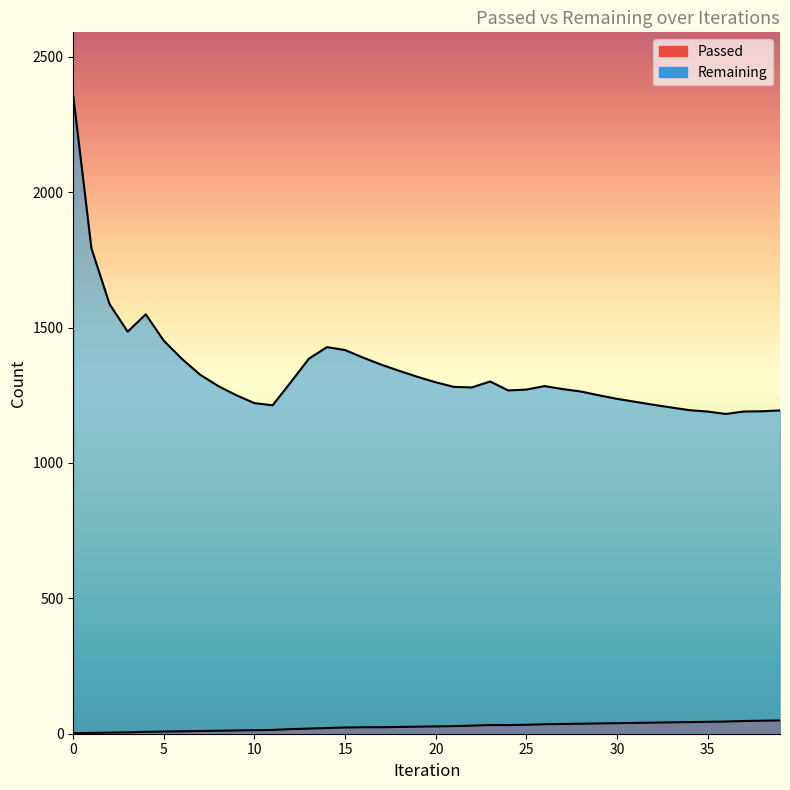

The Passed series shows 48 at 38. True or false?

True